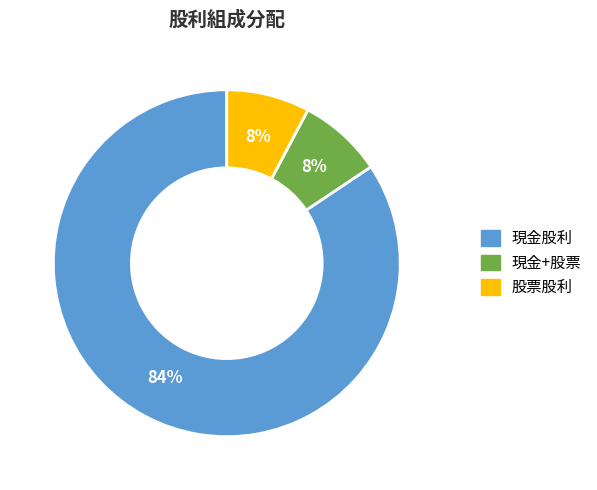

To the nearest percent, what is the average slice percentage?

33%